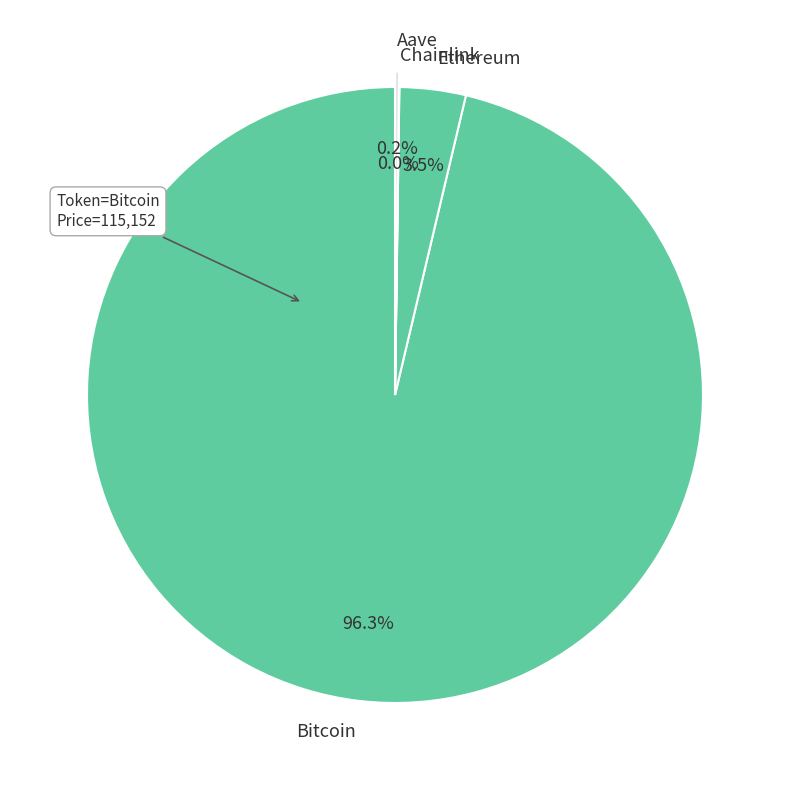

Does Bitcoin represent more than half of the total?

Yes